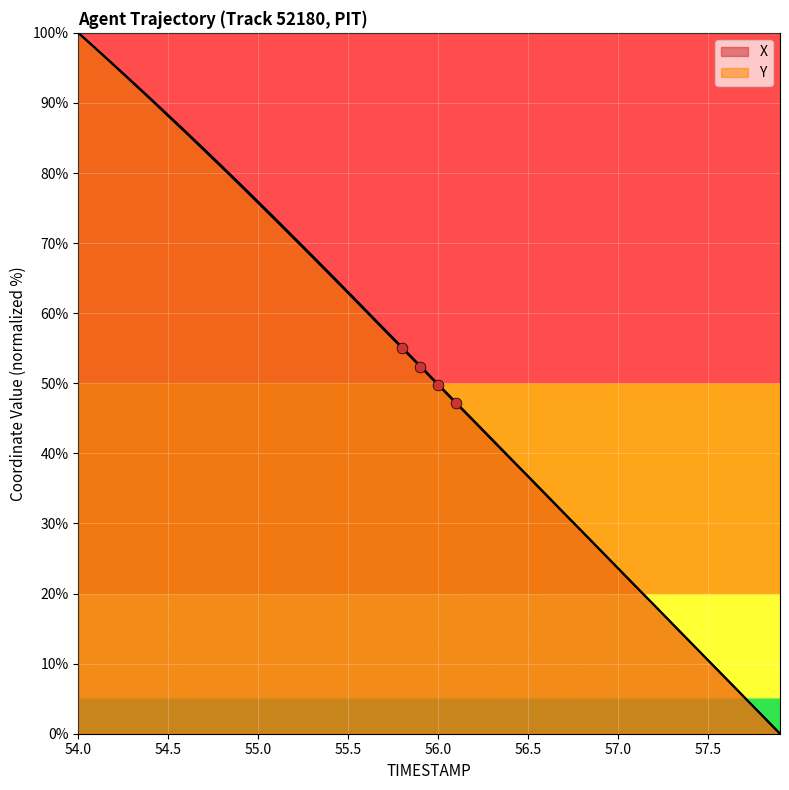

At how many categories does at least one series exceed 0?

39